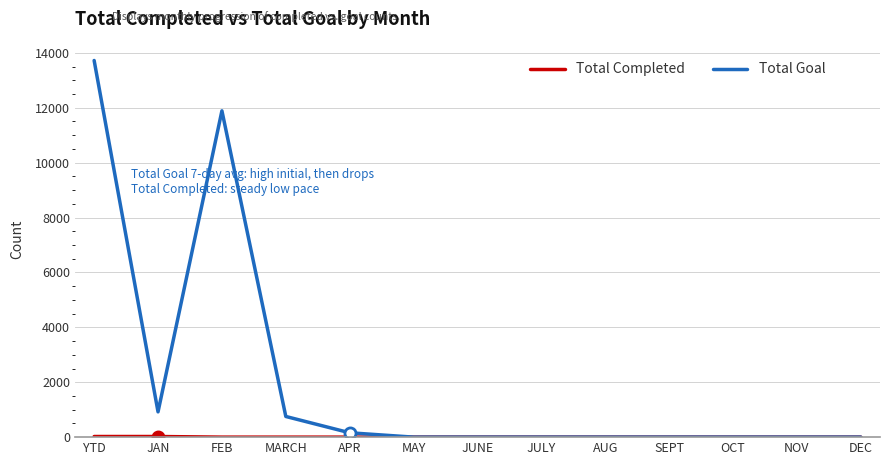

How many lines are shown in the chart?

2